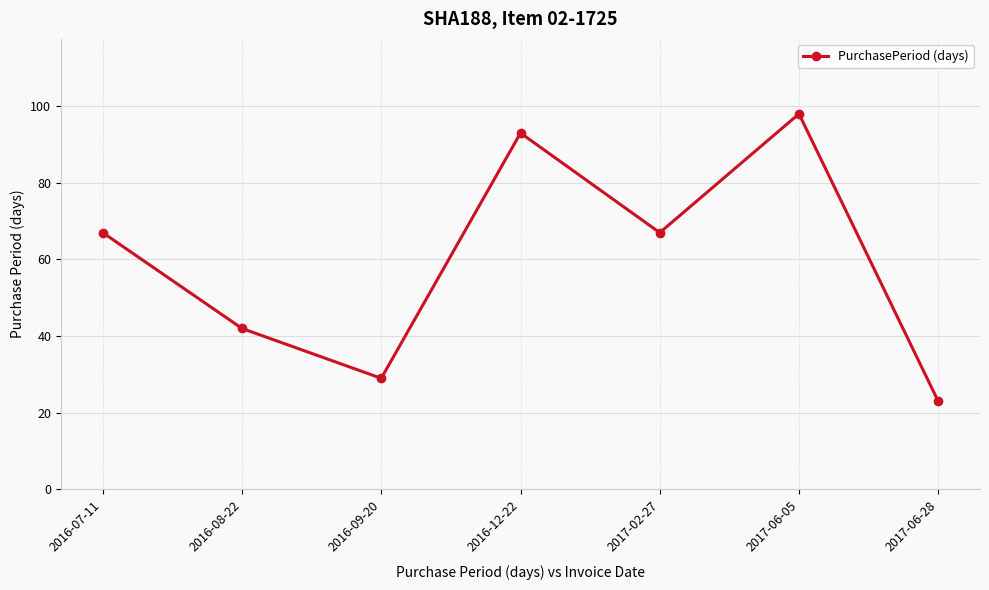

Is this an area chart (filled region under the line)?

No